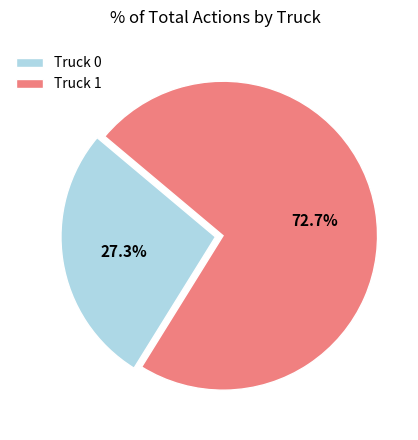

To the nearest percent, what is the average slice percentage?

50%